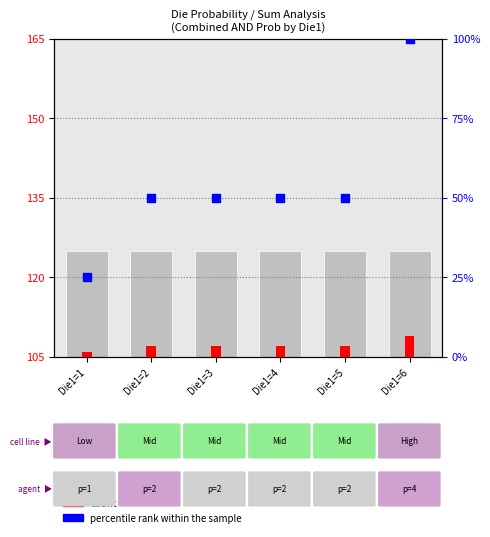

Which series contains the highest Y value?

percentile rank within the sample